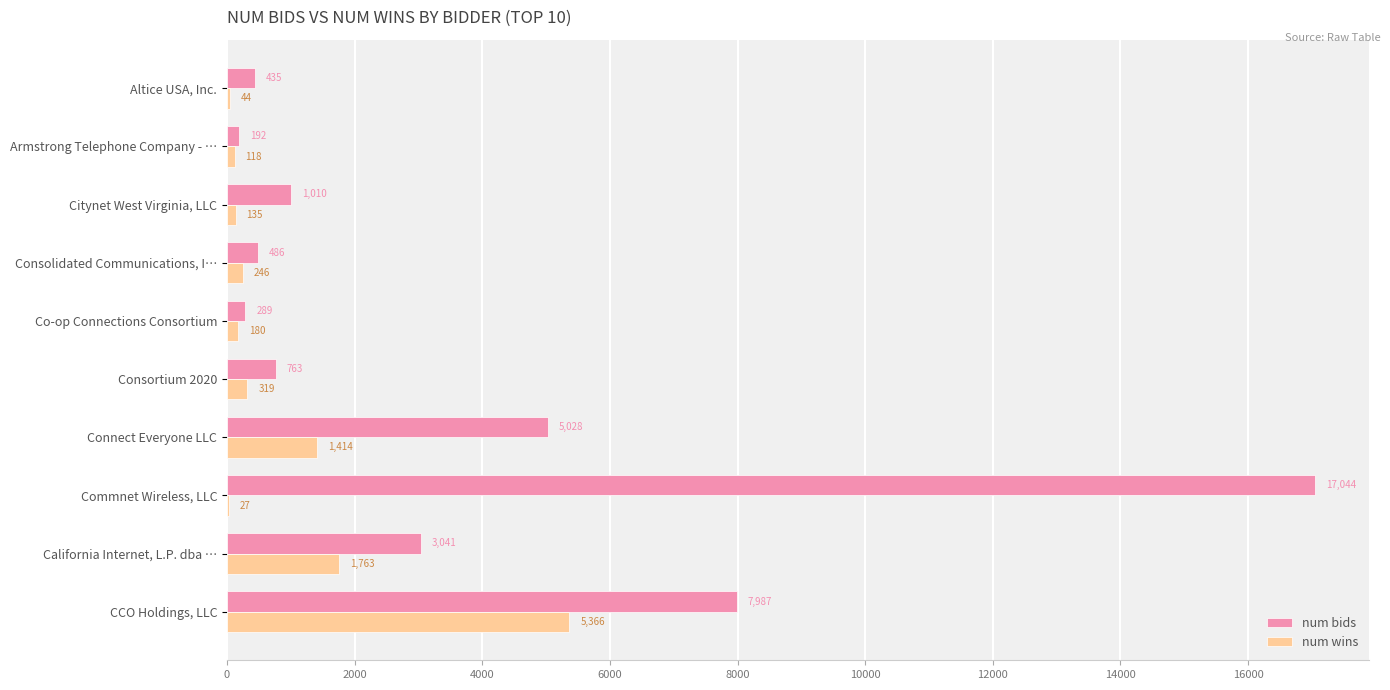

What is the sum of the num wins values at Commnet Wireless, LLC and CCO Holdings, LLC?

5393